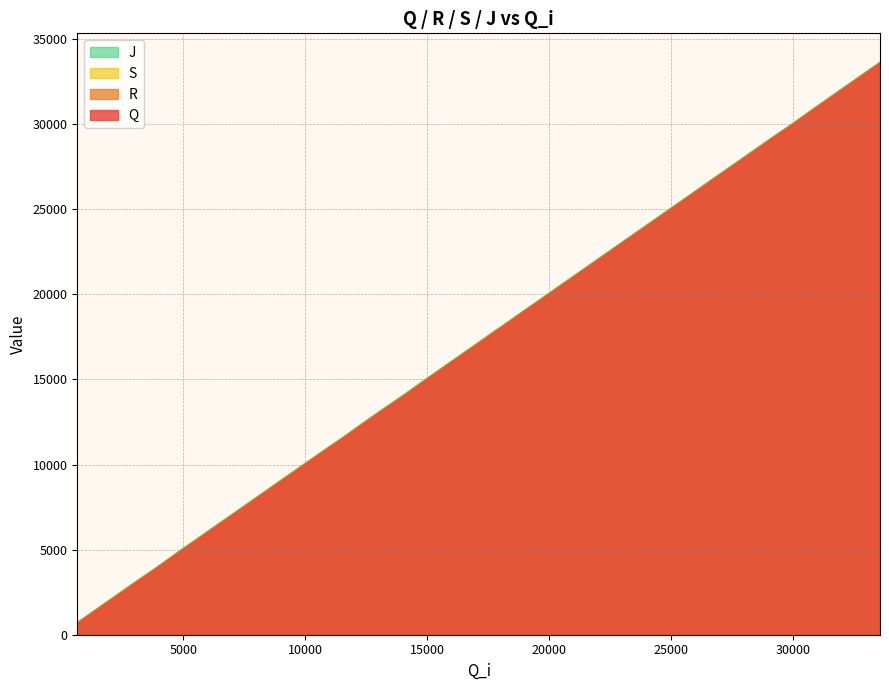

What is the lowest value of the J series?

734